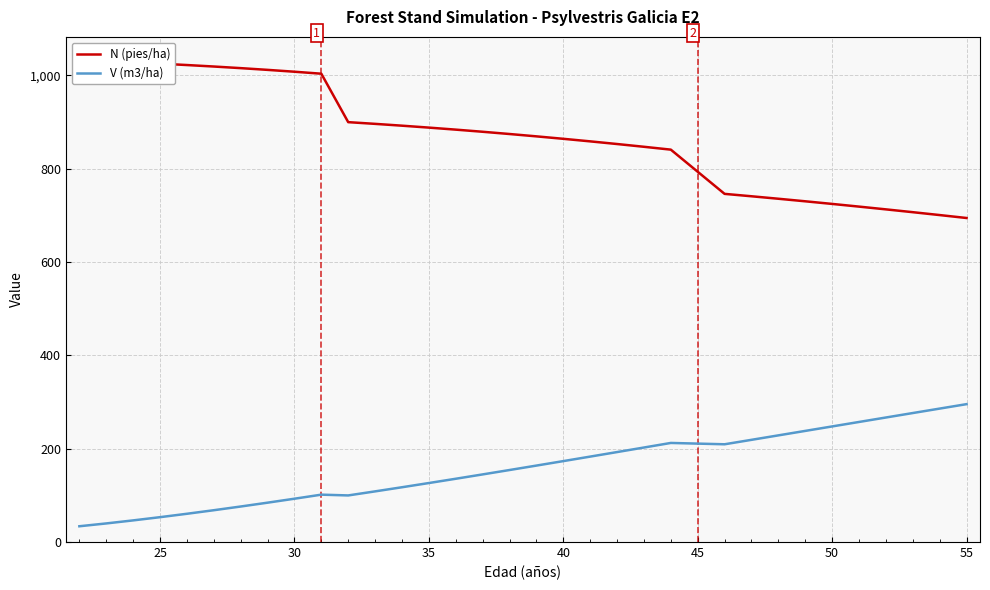

True or false: N (pies/ha) and V (m3/ha) intersect in this chart.

False